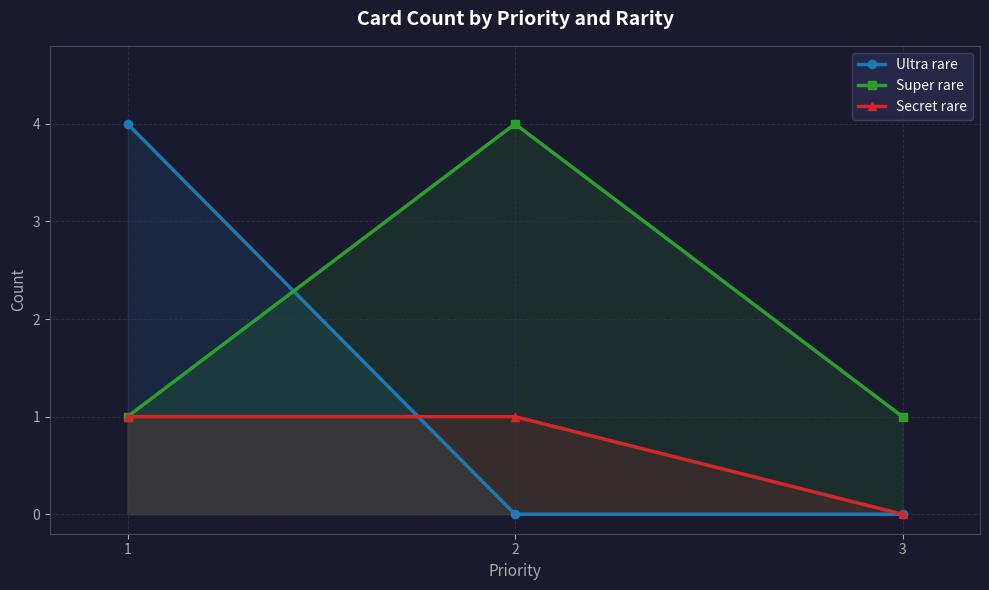

Does the chart have visible grid lines?

Yes